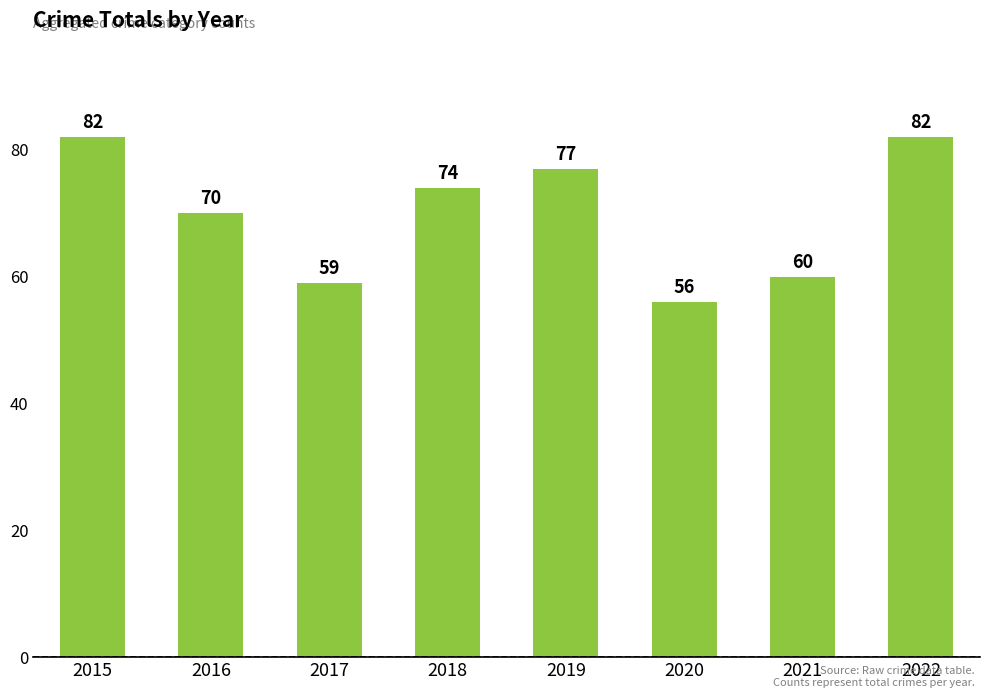

What is the value of the 5th bar from the left?

77